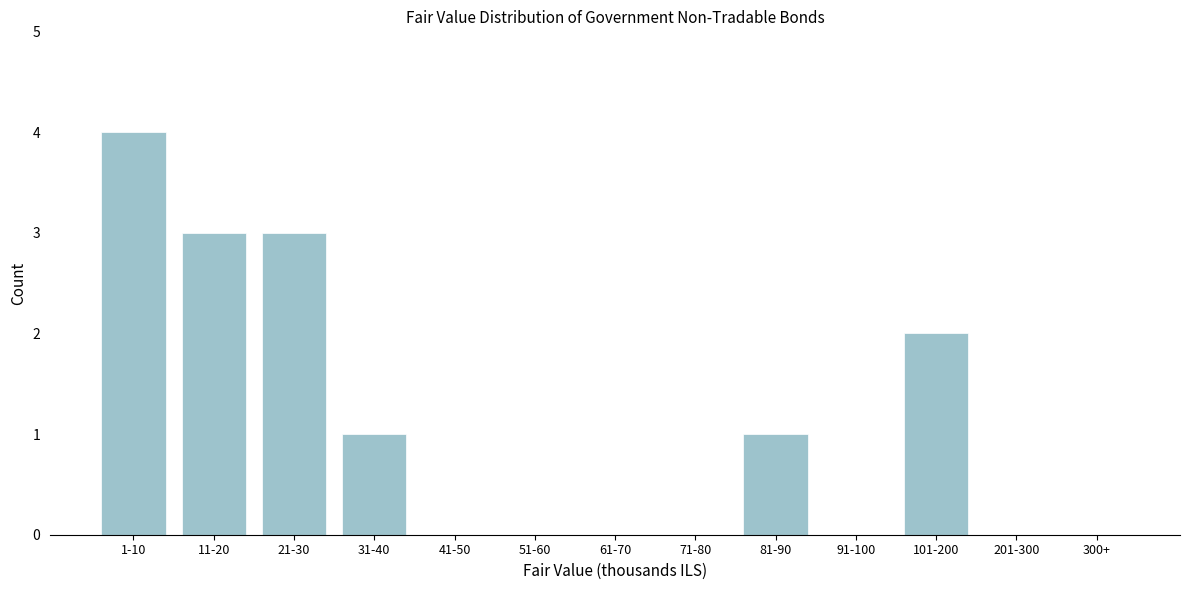

Reading left to right, what are all the values shown in this chart?

1-10=4	11-20=3	21-30=3	31-40=1	41-50=0	51-60=0	61-70=0	71-80=0	81-90=1	91-100=0	101-200=2	201-300=0	300+=0